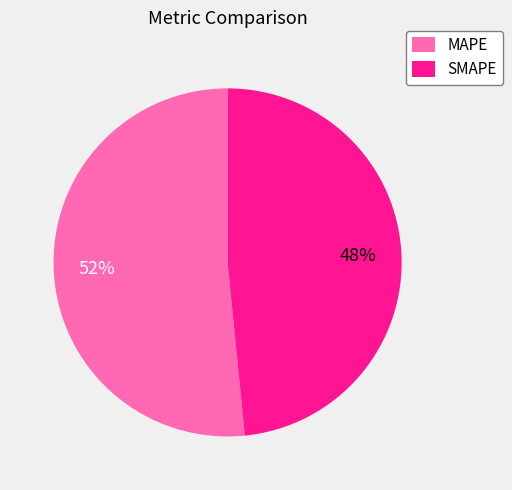

Count the number of slices in the pie.

2